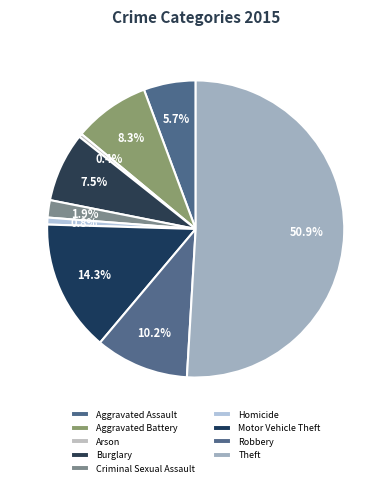

What percentage do Motor Vehicle Theft and Aggravated Assault together represent?

20.0%